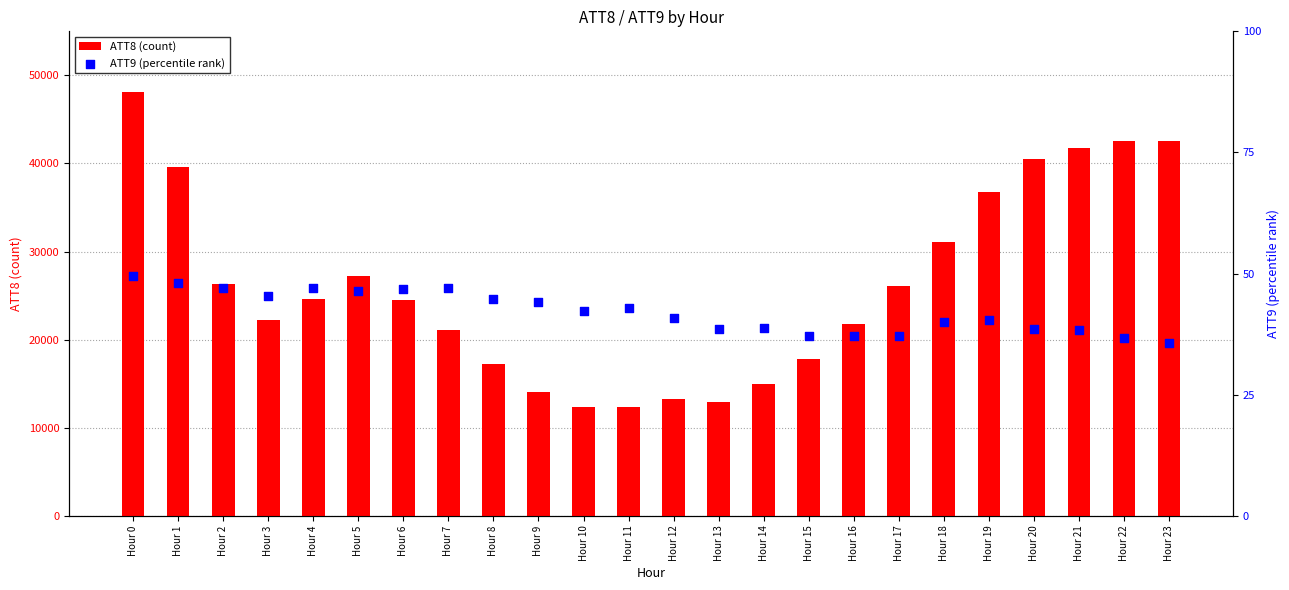

Which series has the widest spread of Y values?

ATT8 (count)